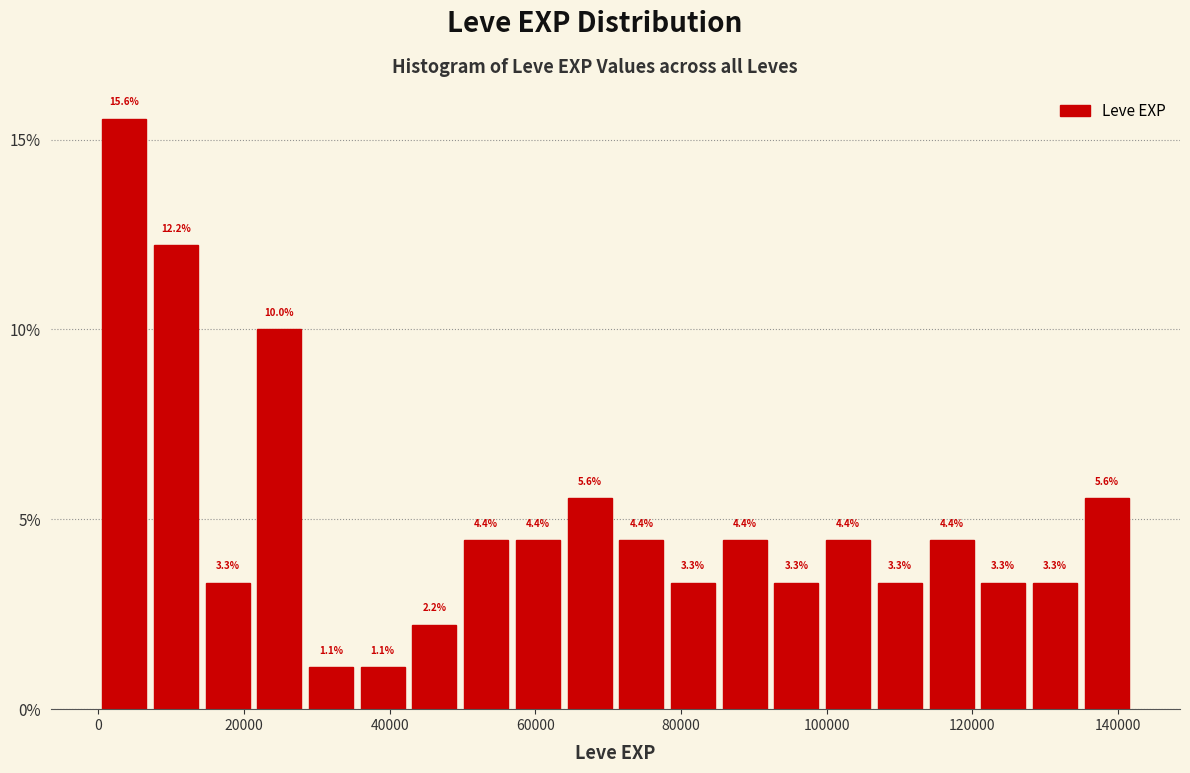

Around what value on the x-axis is the tallest bar? Give the approximate position of its centre, as read against the axis.

4000